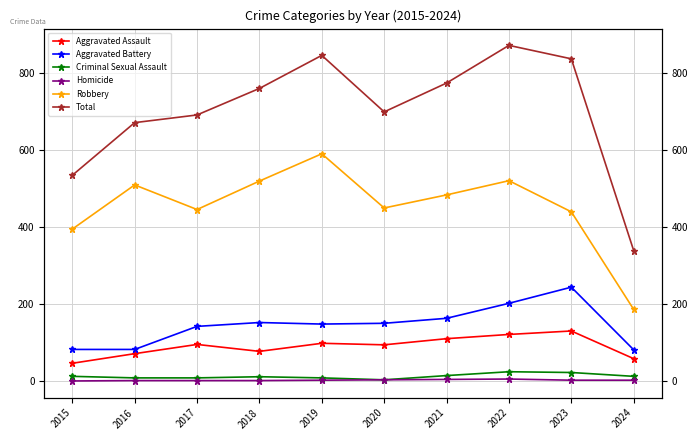

Reading left to right, transcribe all the data shown in this chart.

Aggravated Assault: 2015=46	2016=71	2017=95	2018=77	2019=98	2020=94	2021=110	2022=121	2023=130	2024=58
Aggravated Battery: 2015=82	2016=82	2017=142	2018=152	2019=148	2020=150	2021=163	2022=202	2023=244	2024=81
Criminal Sexual Assault: 2015=12	2016=8	2017=8	2018=11	2019=8	2020=3	2021=14	2022=24	2023=22	2024=12
Homicide: 2015=0	2016=1	2017=1	2018=1	2019=2	2020=3	2021=4	2022=5	2023=2	2024=2
Robbery: 2015=395	2016=510	2017=446	2018=520	2019=591	2020=450	2021=484	2022=521	2023=440	2024=186
Total: 2015=535	2016=672	2017=692	2018=761	2019=847	2020=700	2021=775	2022=873	2023=838	2024=339